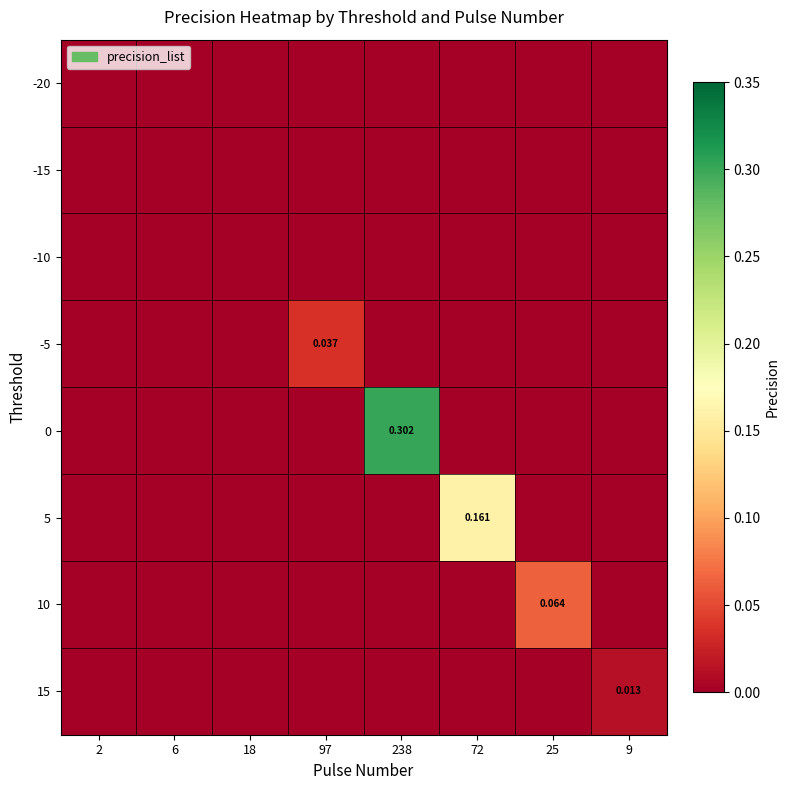

Which has a higher value, 2 or 97?

2